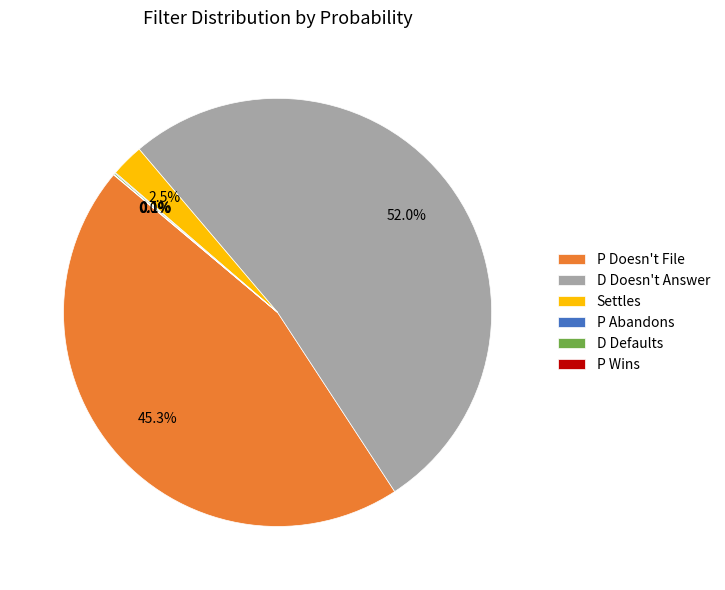

To the nearest percent, what is the average slice percentage?

17%